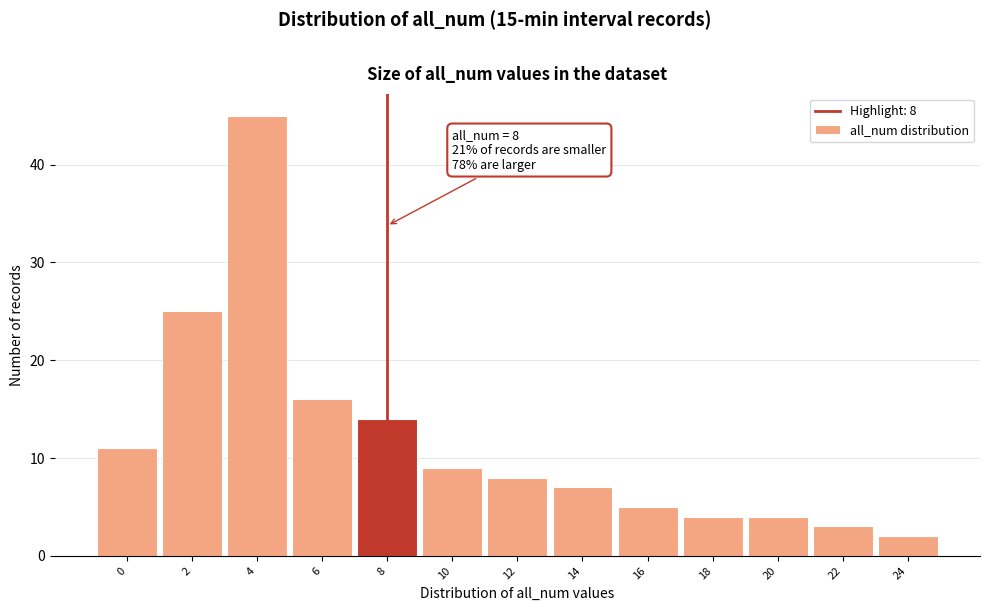

Over which range of the x-axis is the bar tallest?

3 to 5